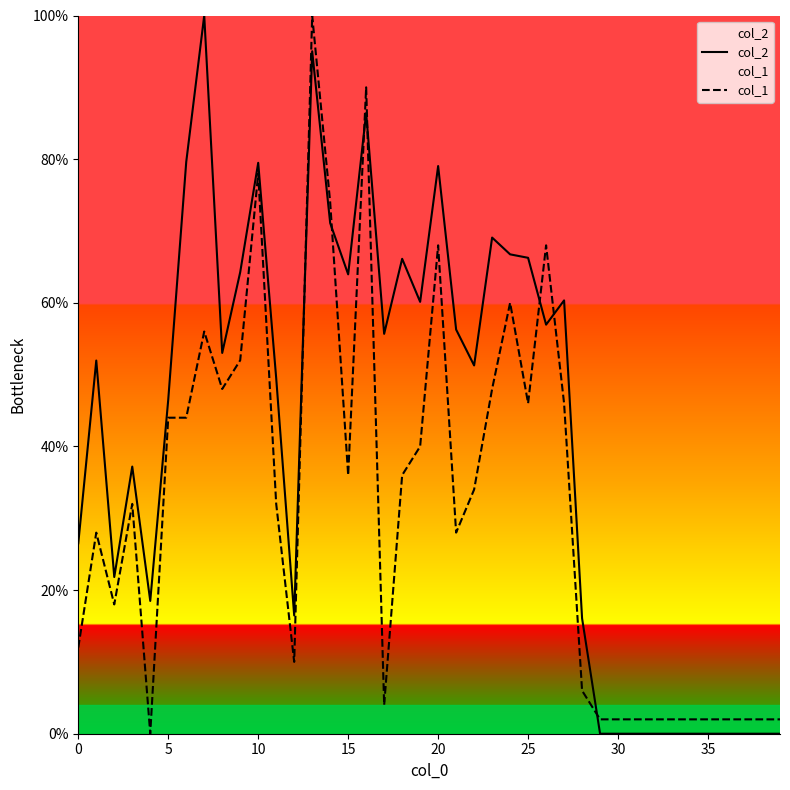

How many categories are shown in the chart?

40